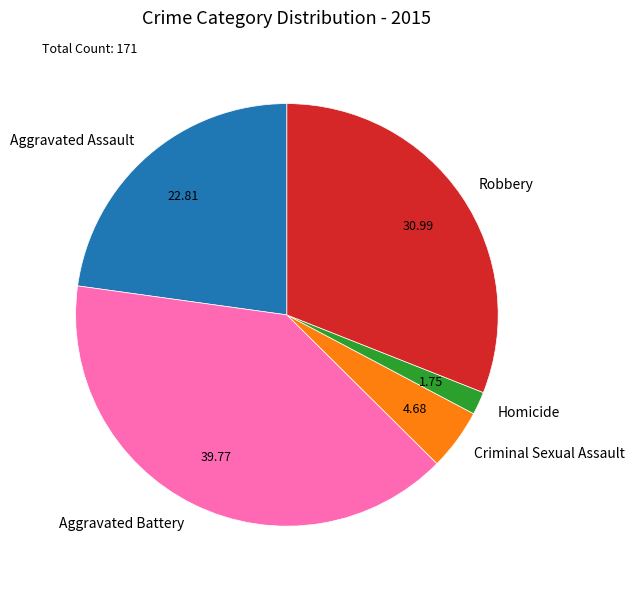

Count the number of slices in the pie.

5